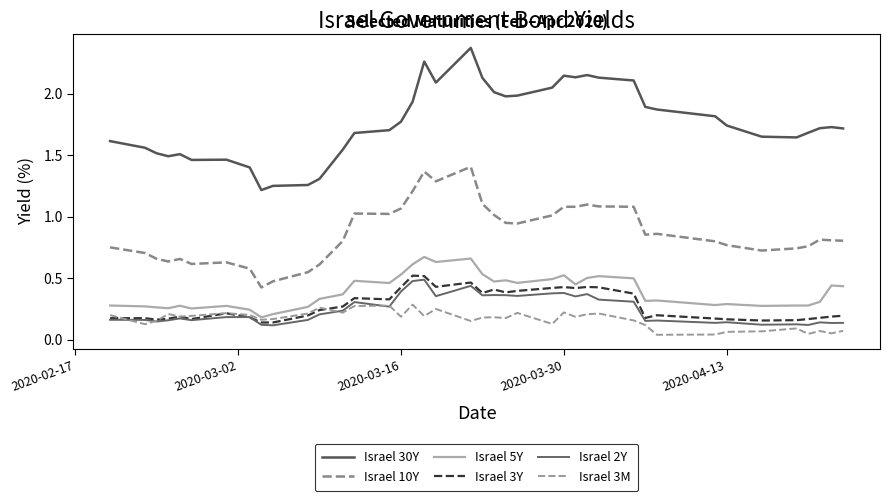

Rank the series by their maximum value, from lowest to highest.

Israel 3M, Israel 2Y, Israel 3Y, Israel 5Y, Israel 10Y, Israel 30Y